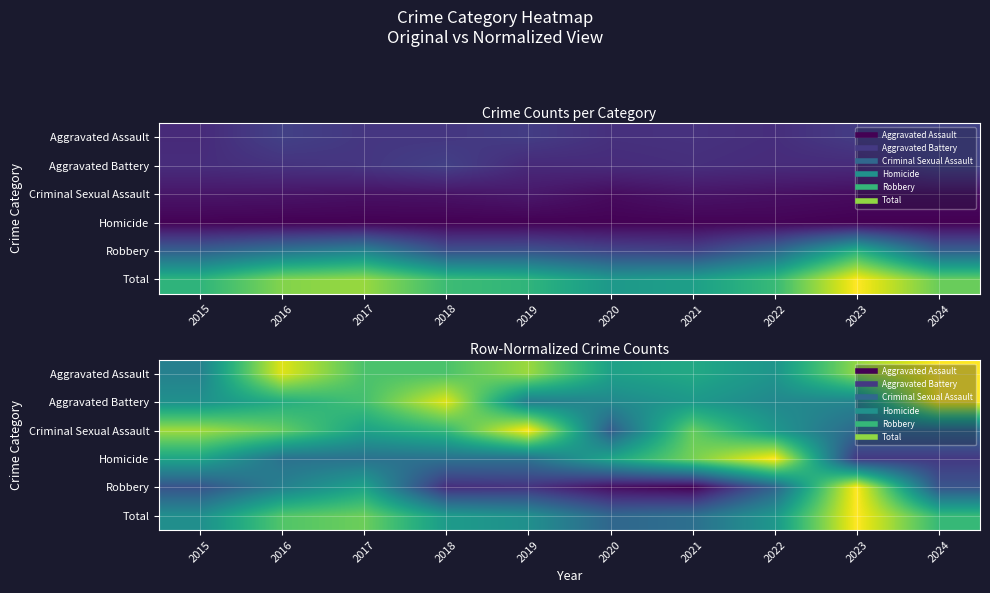

Which has a higher value, 2019 or 2017?

2019